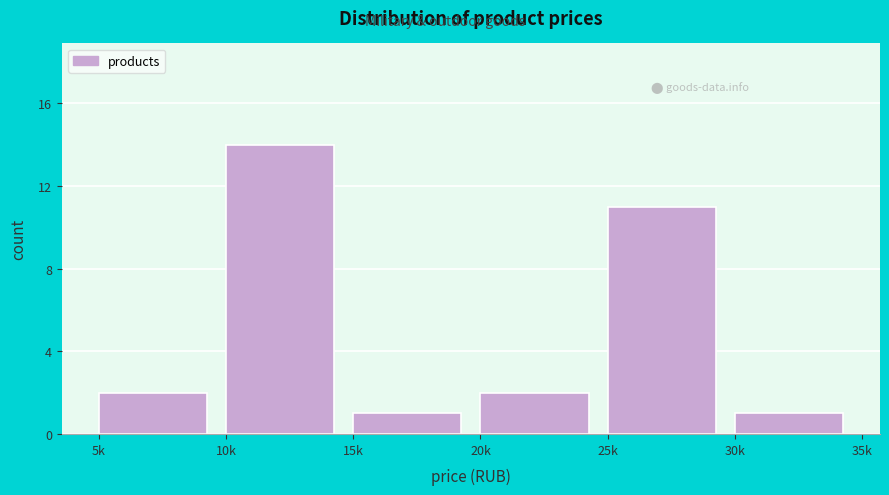

Reading right to left, extract all data points from this chart.

1	11	2	1	14	2